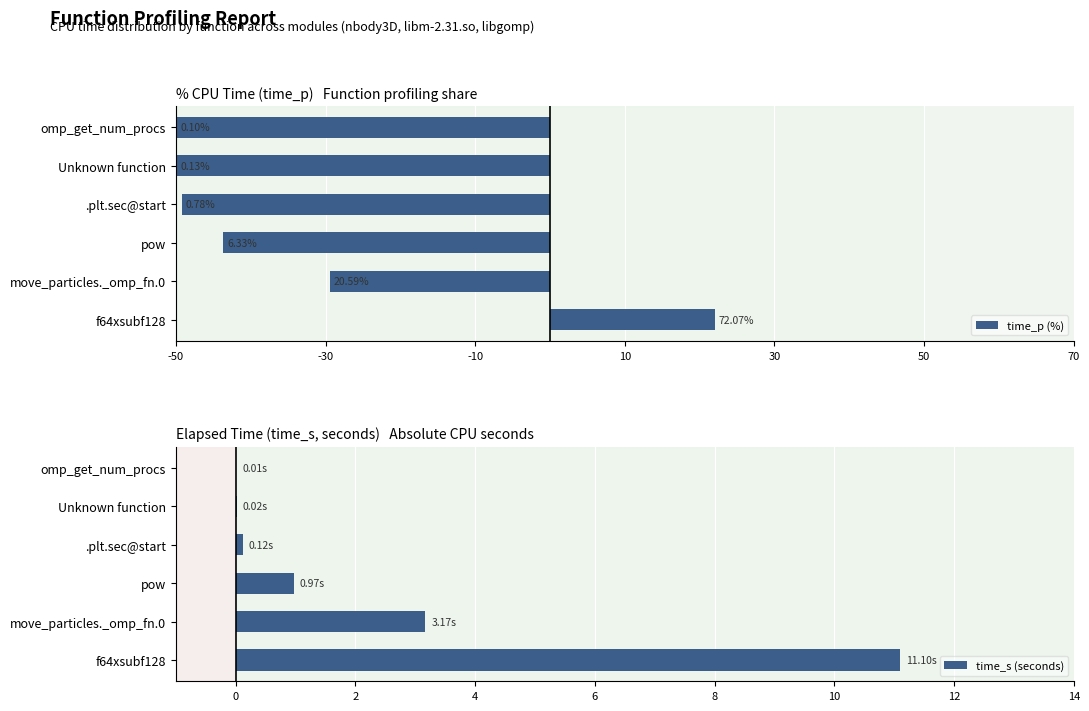

Does the chart contain stacked bars?

No